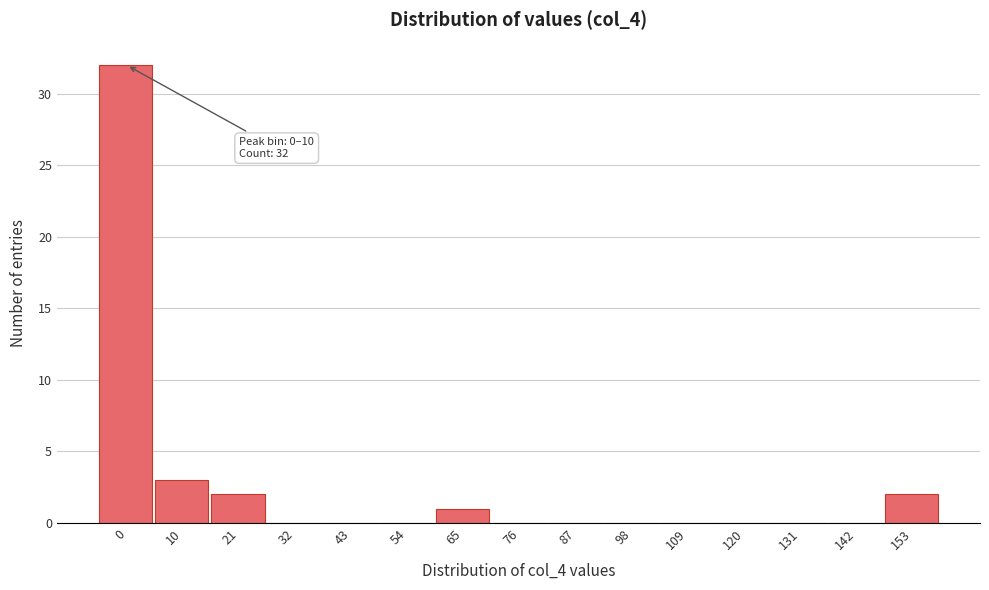

Reading right to left, extract all data points from this chart.

153=2	142=0	131=0	120=0	109=0	98=0	87=0	76=0	65=1	54=0	43=0	32=0	21=2	10=3	0=32